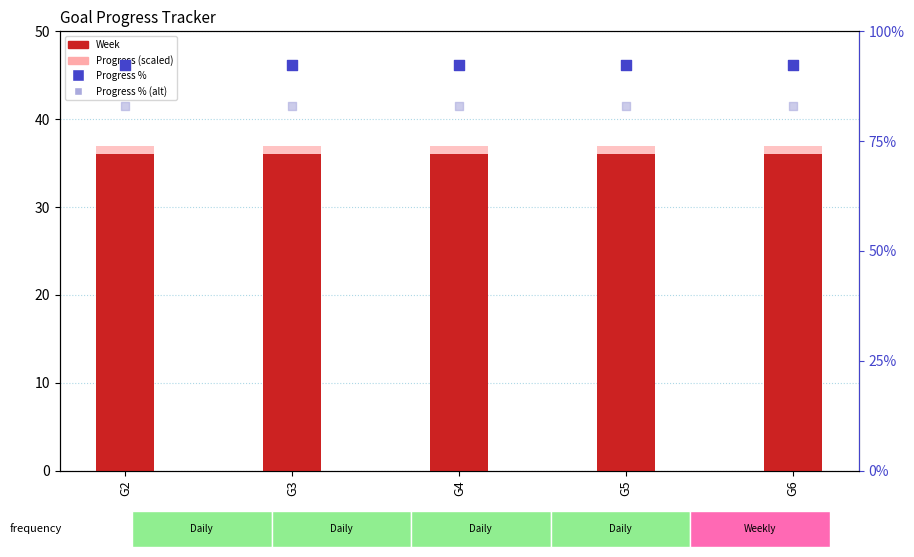

What is the total value across all series at G5?

248.4